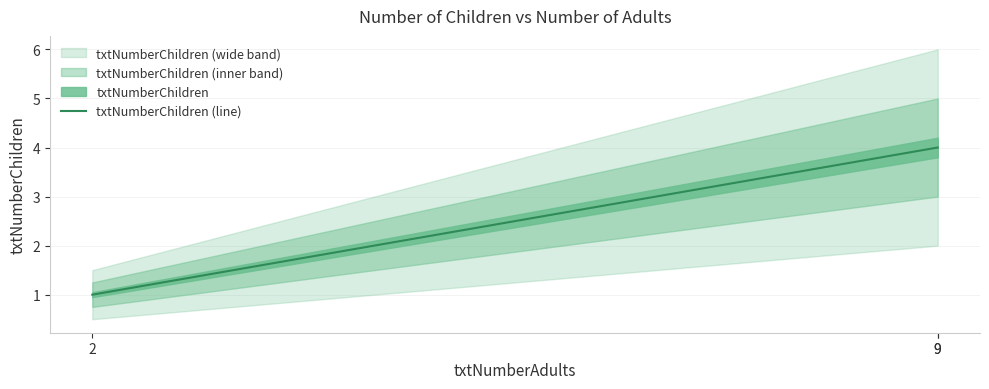

Which label corresponds to the smallest value in the chart?

2